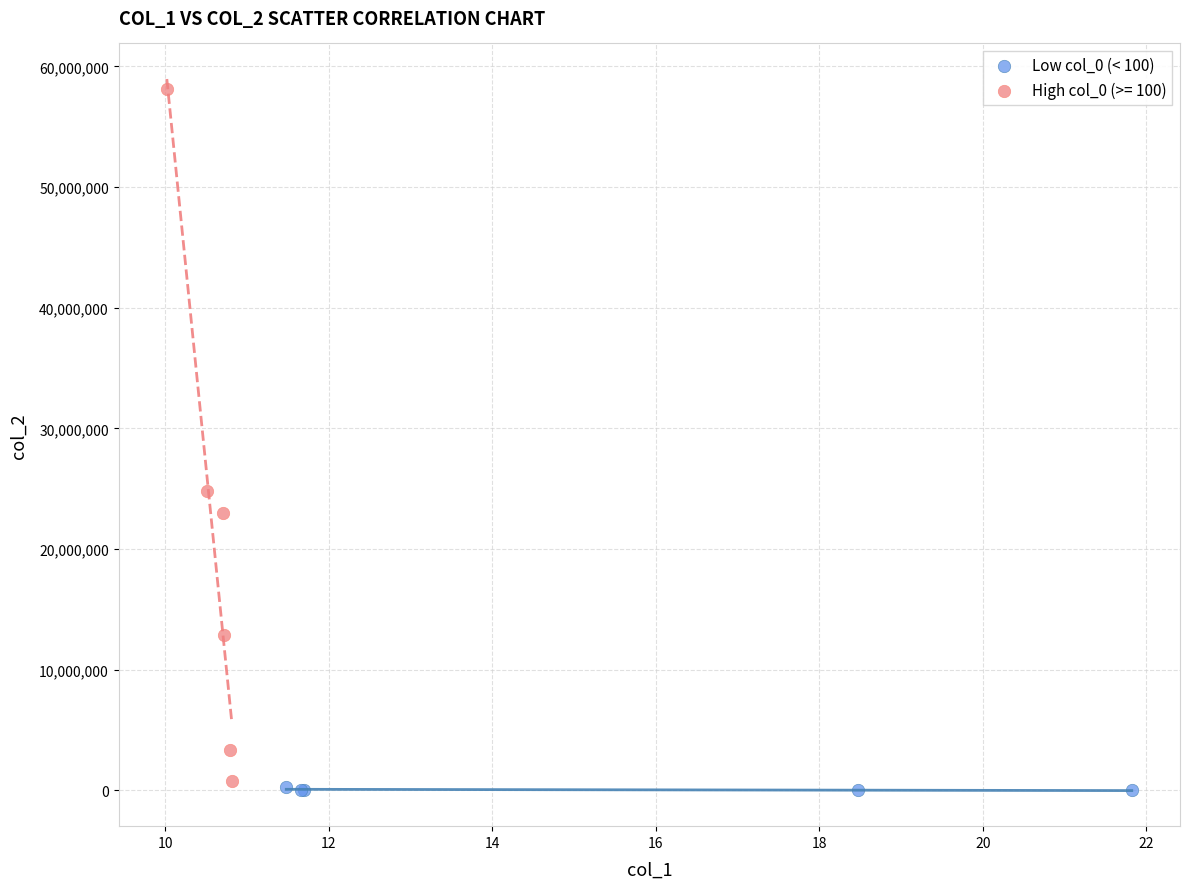

Which series has the largest Y range (max minus min)?

High col_0 (>= 100)